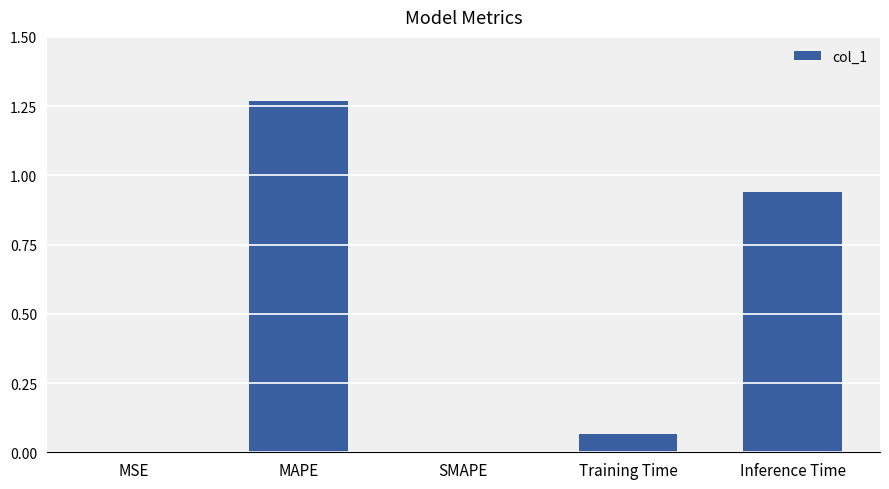

What is the sum of all values?

2.3